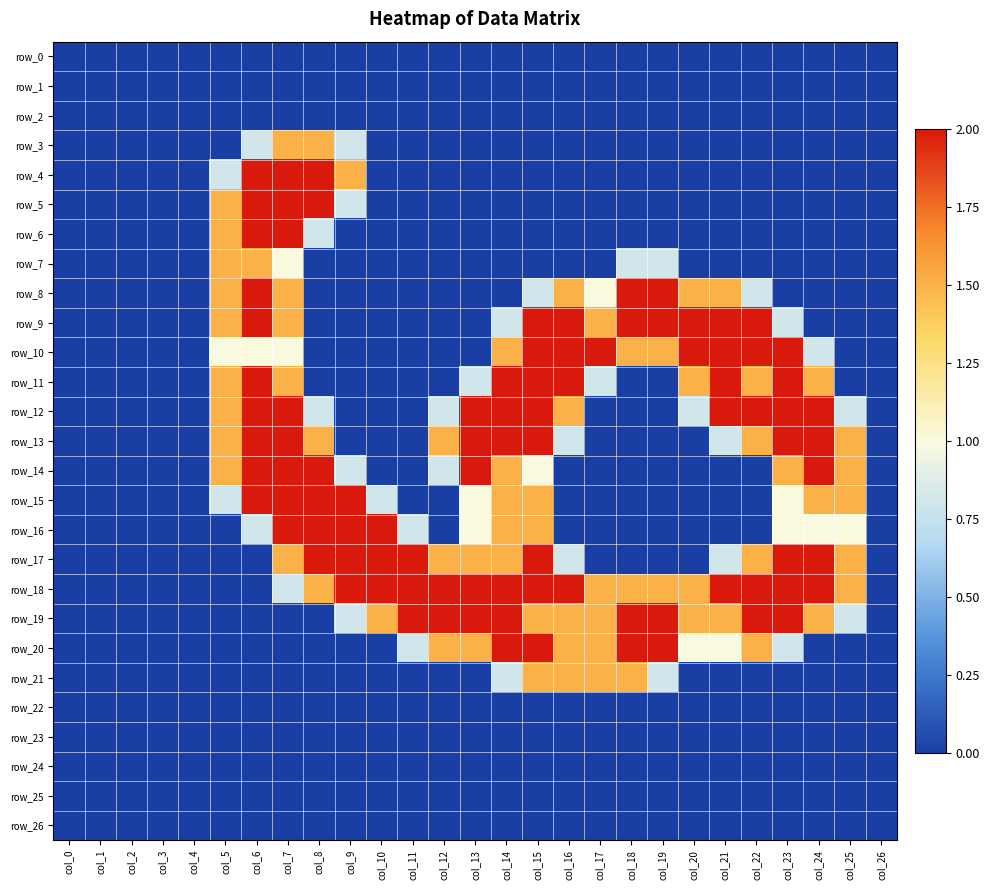

Which series has the widest spread of values?

row_4